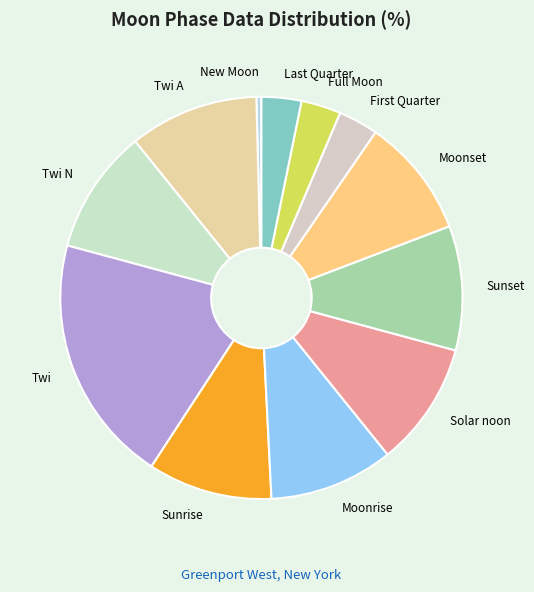

Which has a higher value, Twi N or New Moon?

Twi N